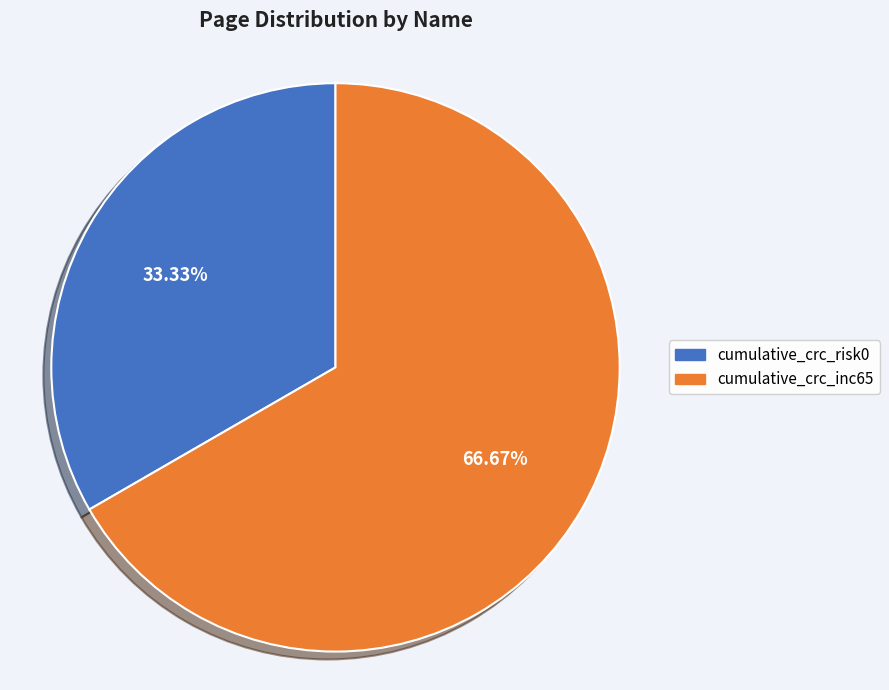

Is it true that cumulative_crc_risk0 is 33% of the pie?

True